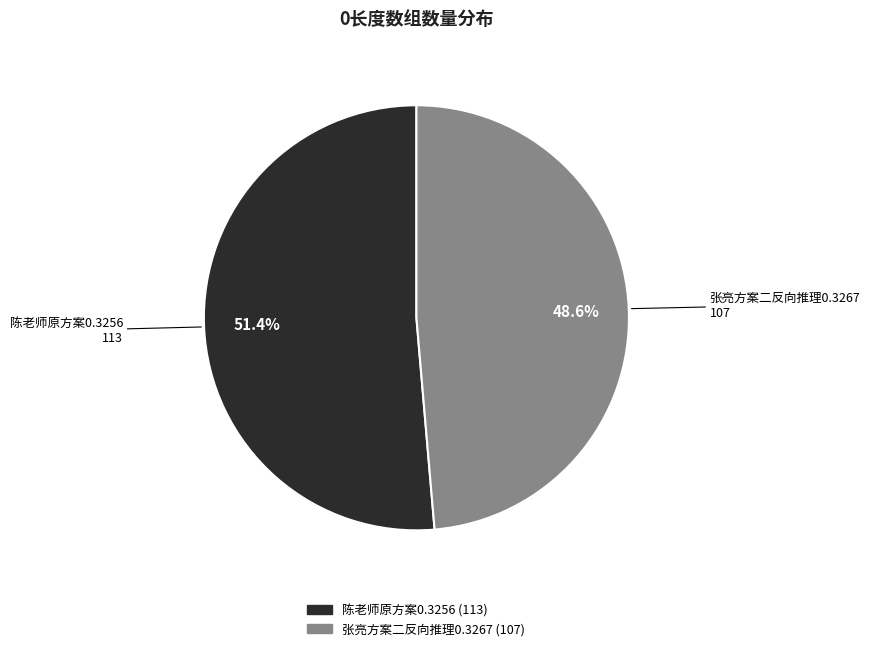

Rank the categories by value from lowest to highest.

张亮方案二反向推理0.3267, 陈老师原方案0.3256